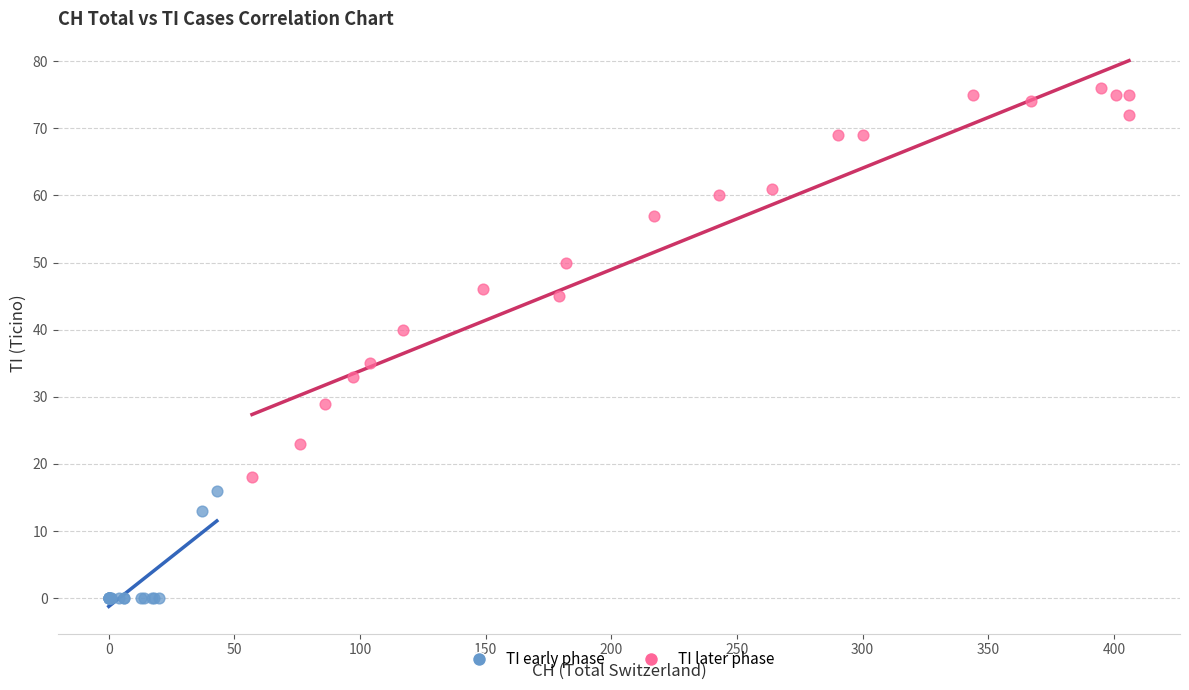

Which series has the largest Y range (max minus min)?

TI later phase